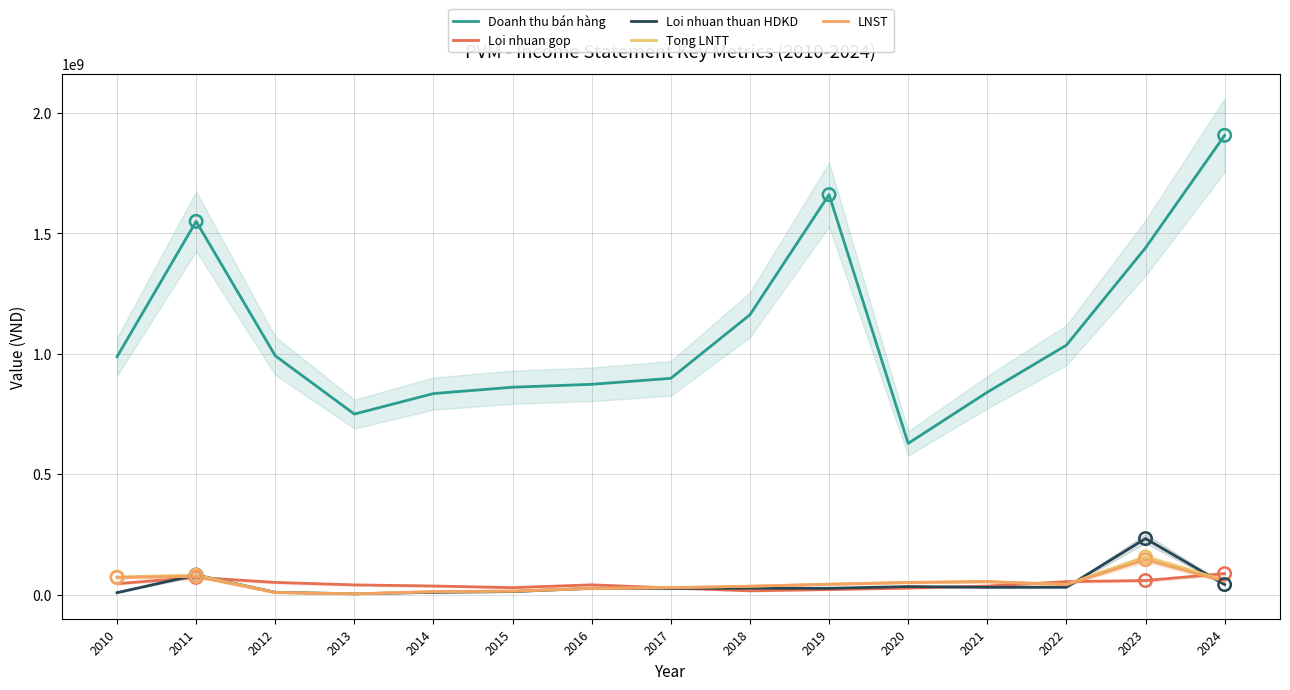

Which series contains the highest Y value?

Doanh thu bán hàng